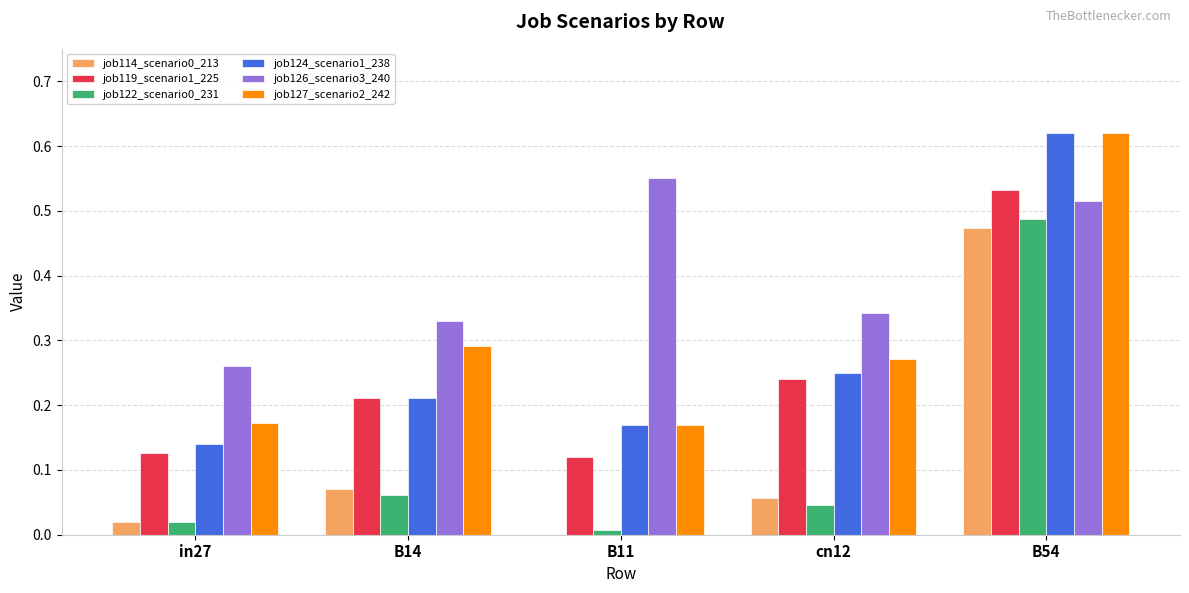

True or false: job119_scenario1_225 has a value of 0.3 at B14.

False